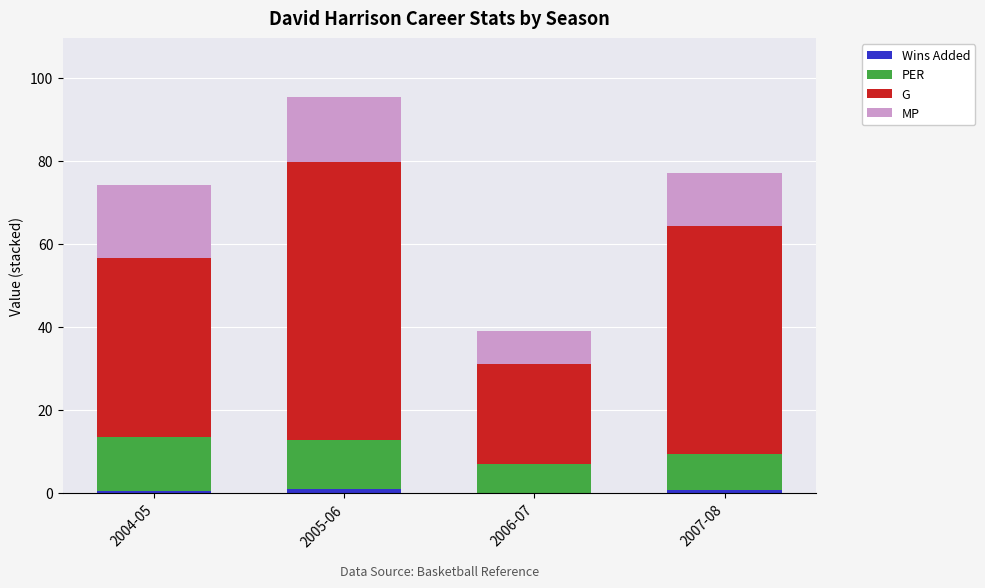

At which category is the sum across all series the highest?

2005-06